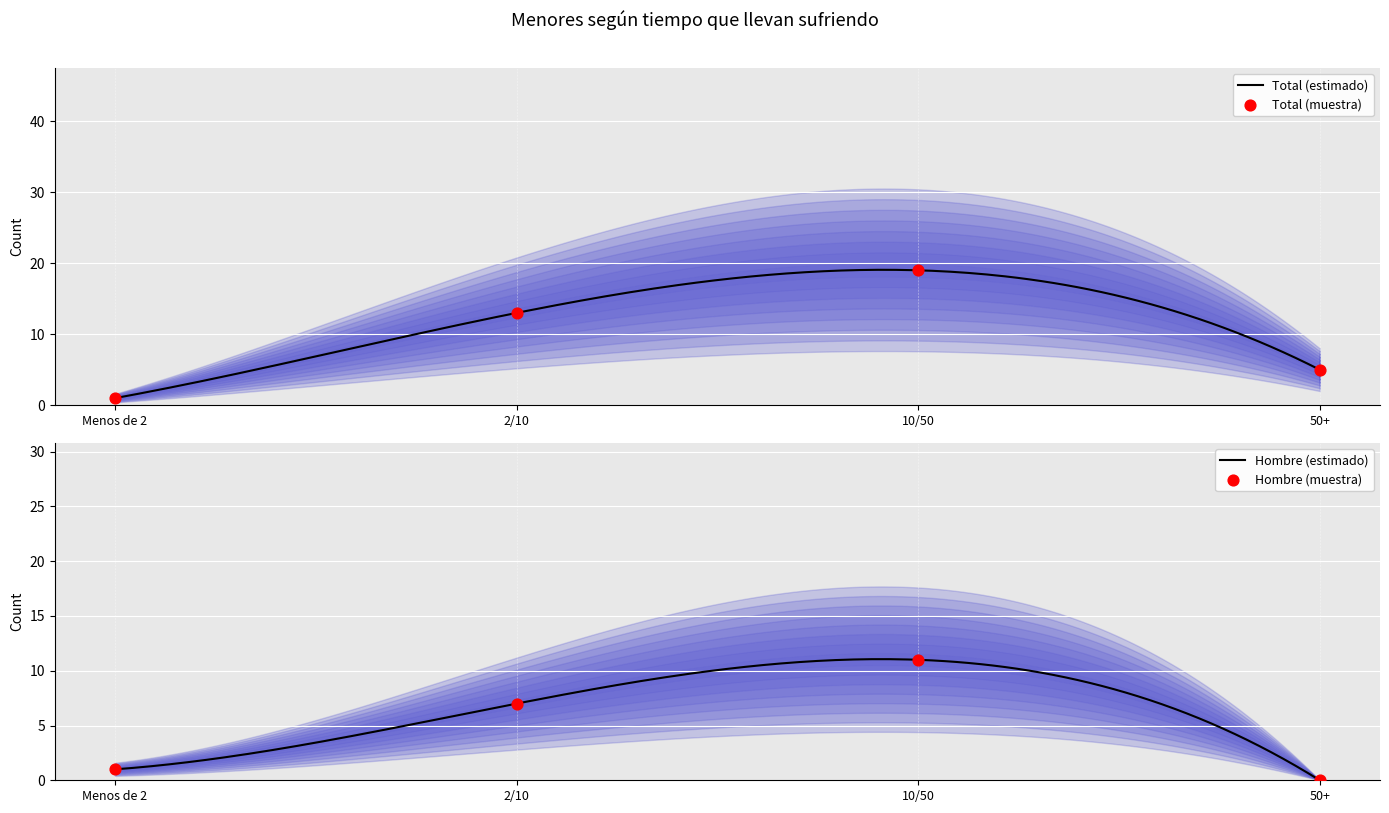

Which series has the largest total across all categories?

Total